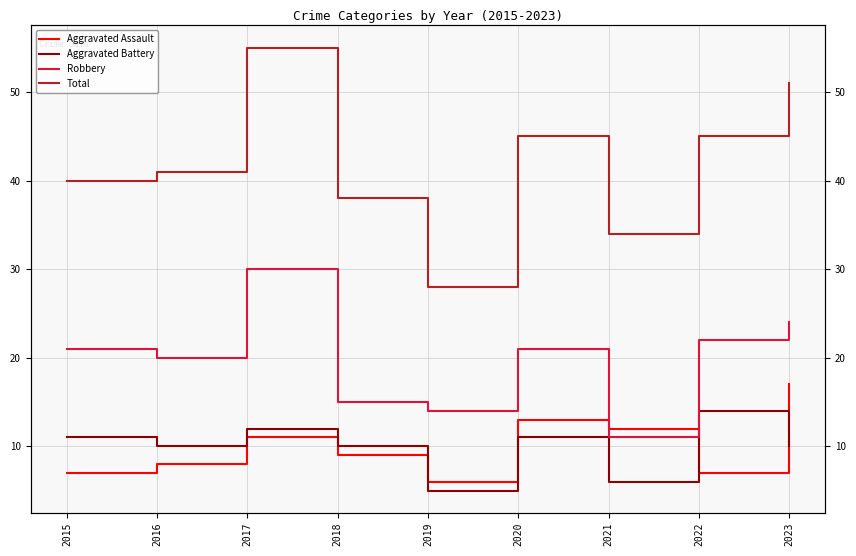

Count the number of data series in this chart.

4